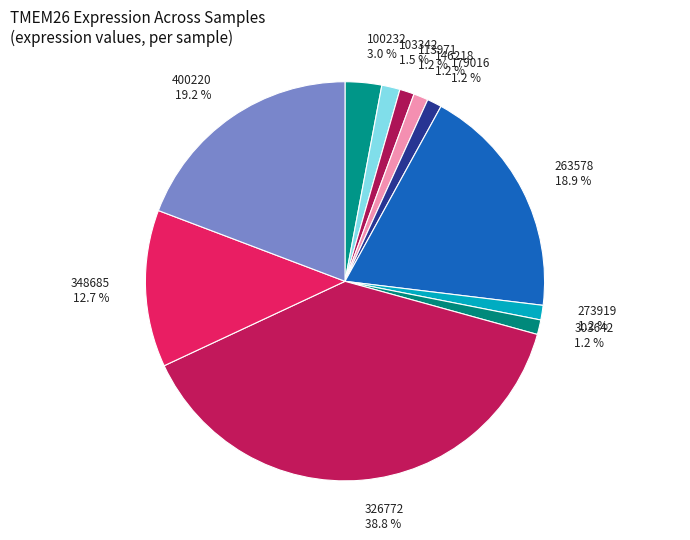

Combined, what portion of the pie is 263578 and 113971?

20.1%